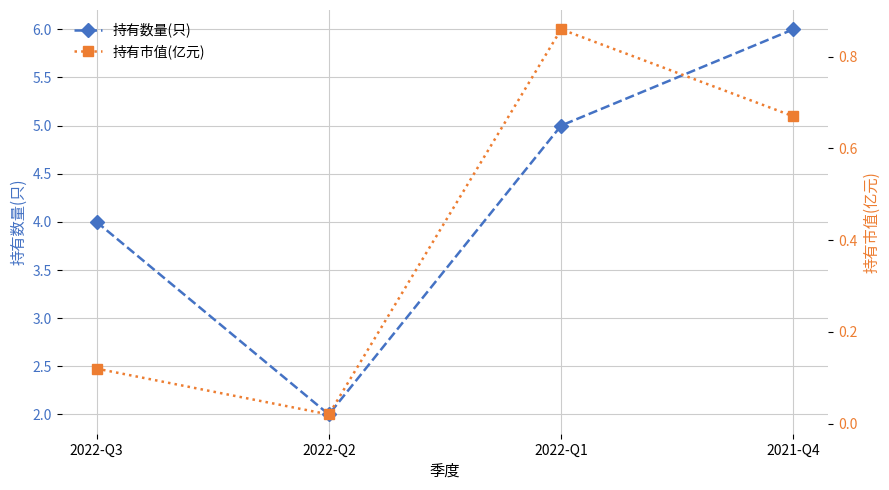

At 2022-Q1, list the series in order from smallest to largest.

持有市值(亿元), 持有数量(只)